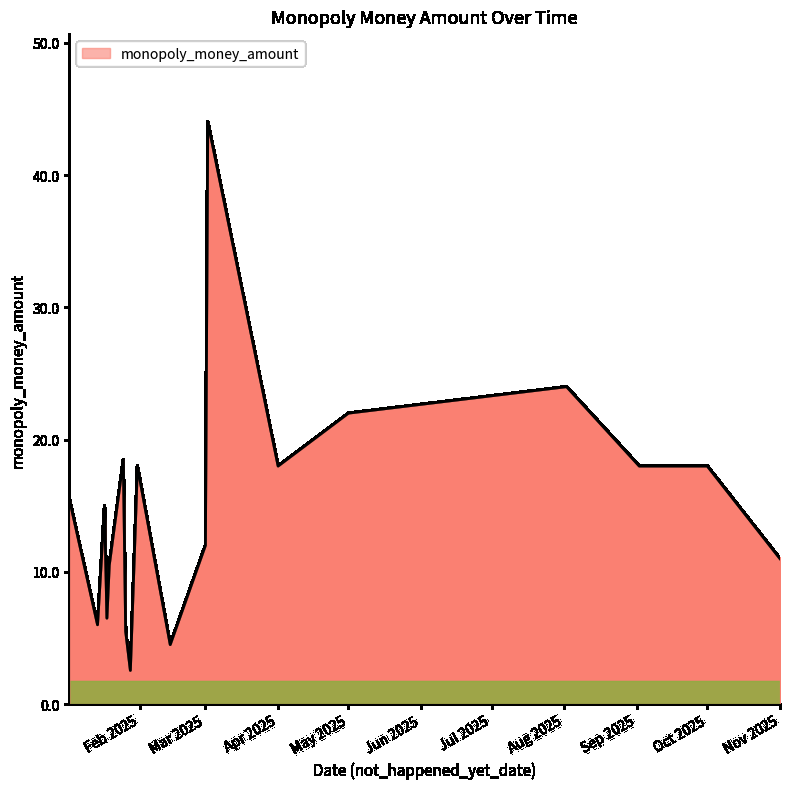

Is it true that the value at Nov 2025 is 11.0?

True